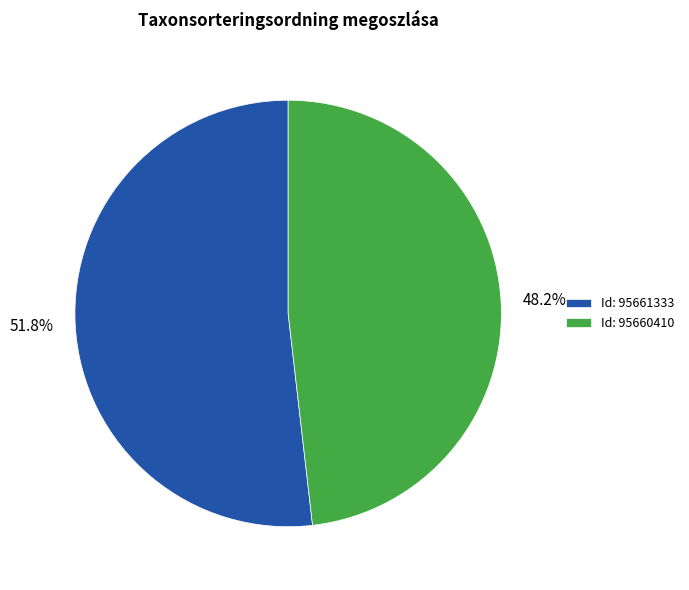

Does any single category account for the majority?

Yes